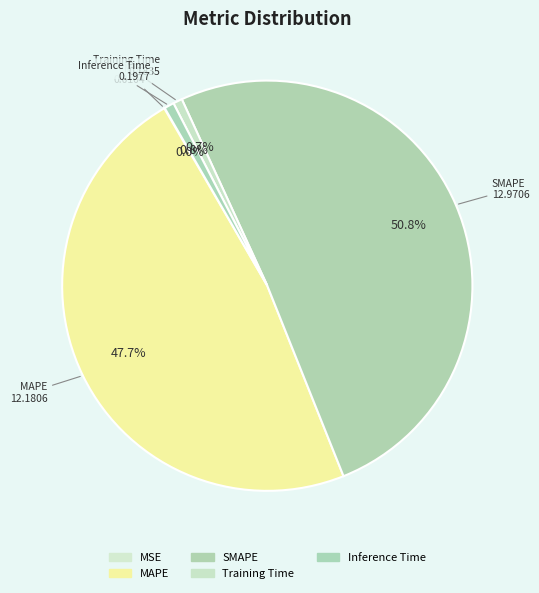

True or false: MSE accounts for 1% of the total.

False